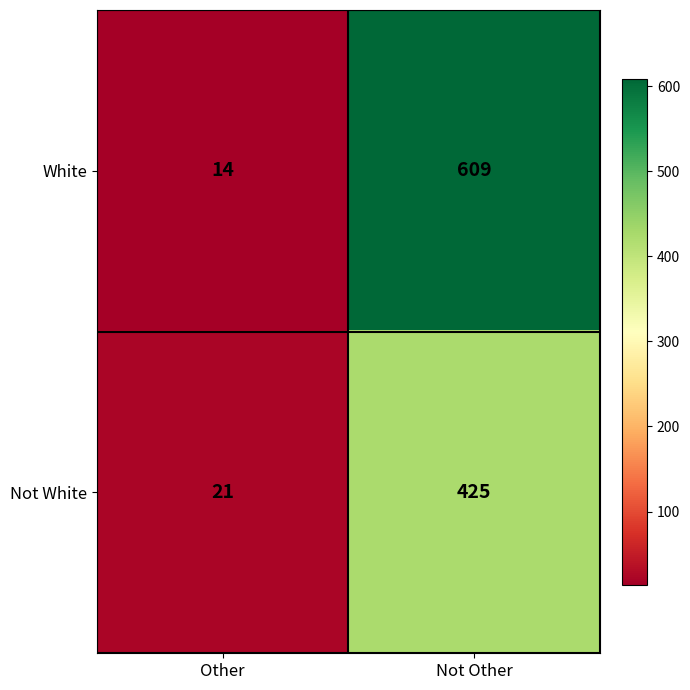

Reading left to right, extract all data points from this chart.

White: 14	609
Not White: 21	425